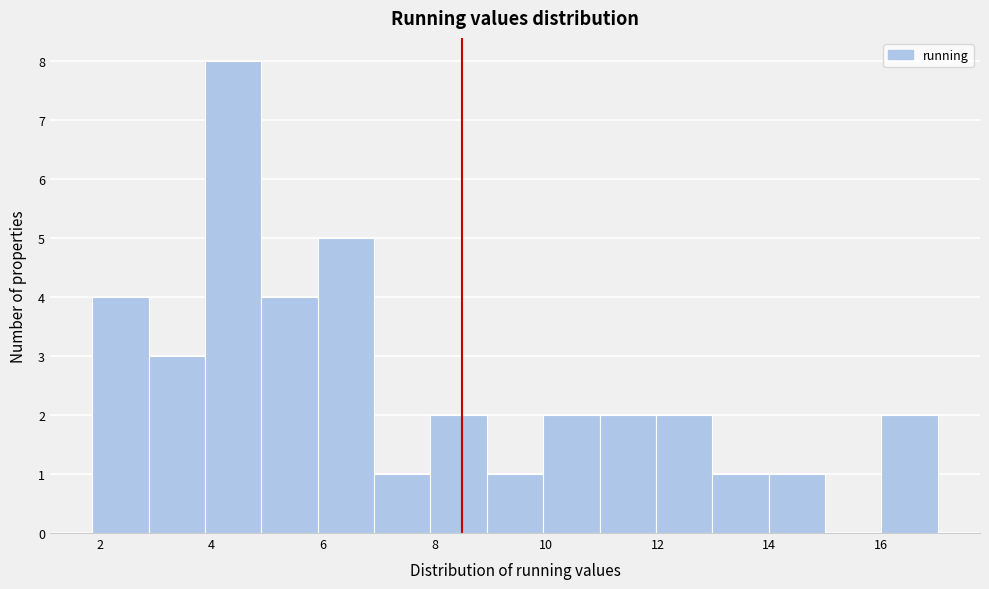

Reading left to right, transcribe this chart: for each bar, give the range it covers on the x-axis and its height. Neither the bar edges nor the heights are printed on the chart, so give them approximately, as read against the axes.

1.8 to 2.8: 4
2.8 to 3.8: 3
3.8 to 4.8: 8
4.8 to 6.0: 4
6.0 to 7.0: 5
7.0 to 8.0: 1
8.0 to 9.0: 2
9.0 to 10.0: 1
10.0 to 11.0: 2
11.0 to 12.0: 2
12.0 to 13.0: 2
13.0 to 14.0: 1
14.0 to 15.0: 1
15.0 to 16.0: 0
16.0 to 17.0: 2